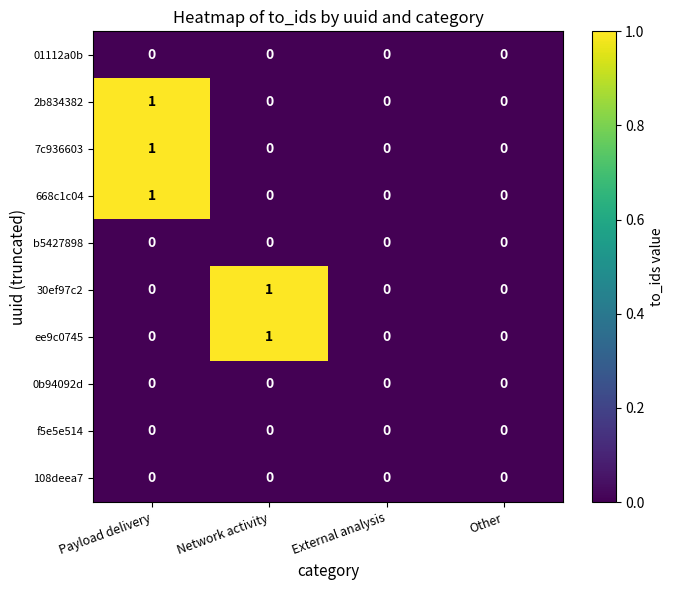

How many data points does each series have?

4